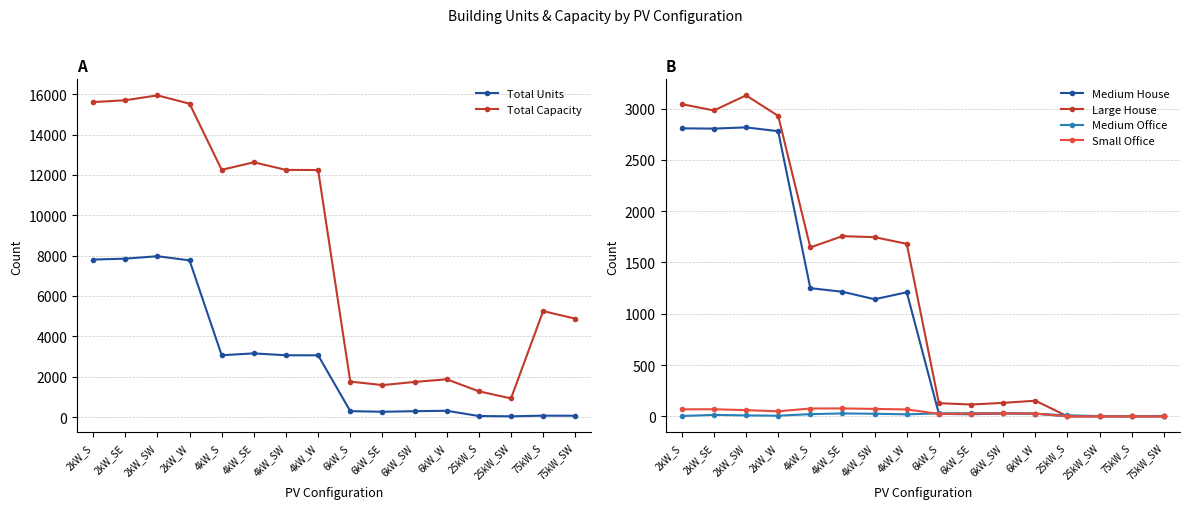

What is the difference between the highest and lowest values at 6kW_SW?

1712